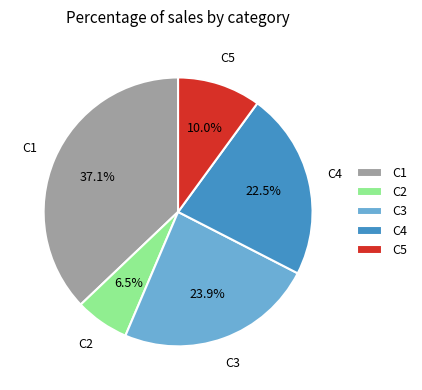

Is there a majority slice in this chart?

No